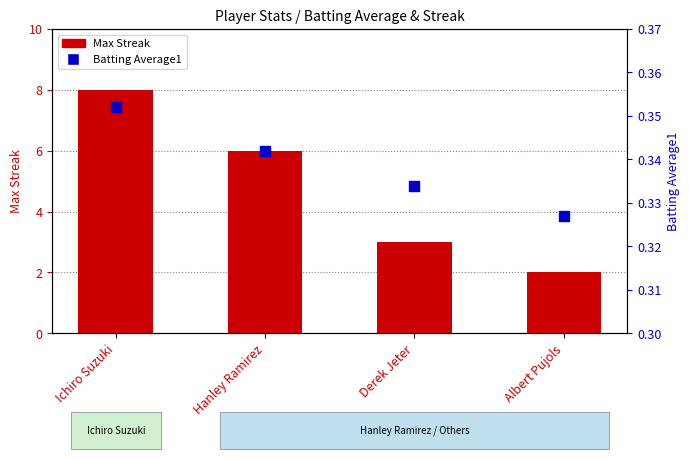

What are all the series names shown in the legend?

Max Streak, Batting Average1